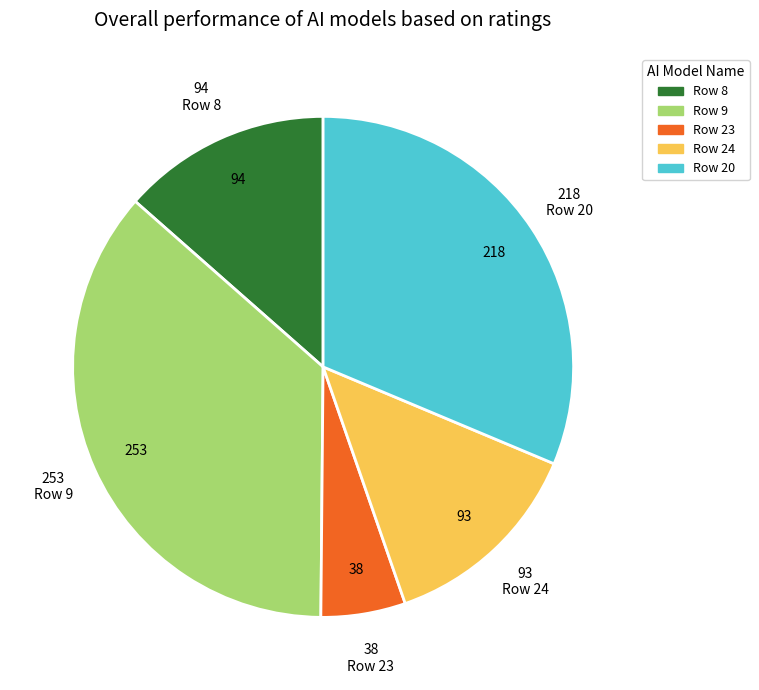

Approximately how many times larger is the value at Row 9 compared to Row 23?

6.7